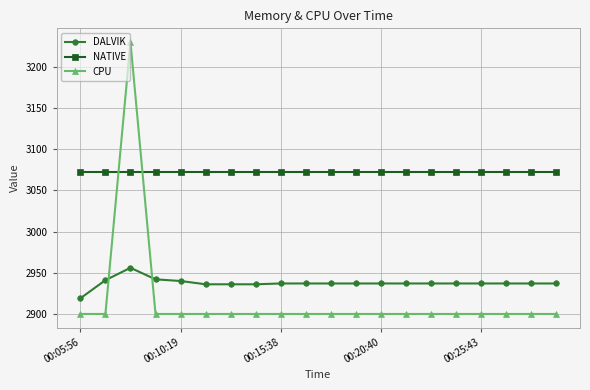

Rank the series by their maximum value, from lowest to highest.

DALVIK, NATIVE, CPU